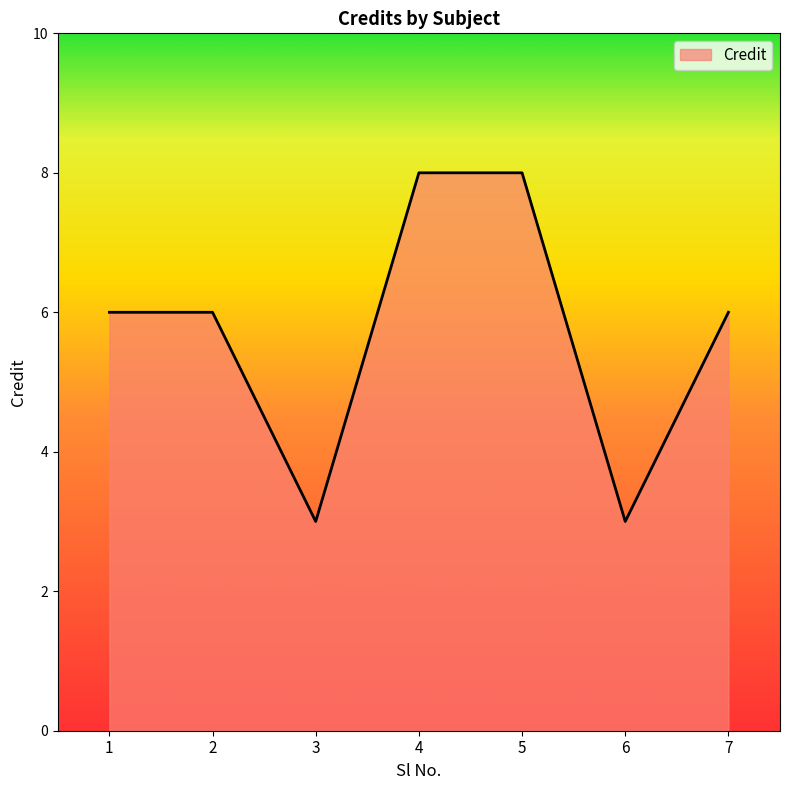

The value at 7 is 6. True or false?

True